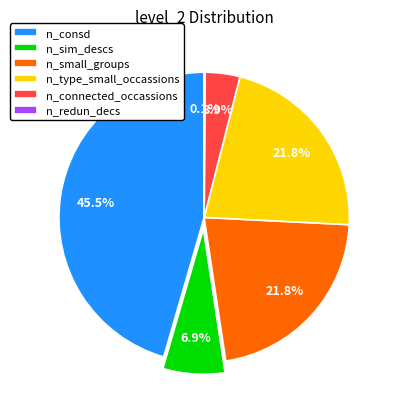

What percentage is NOT represented by n_small_groups?

78.2%